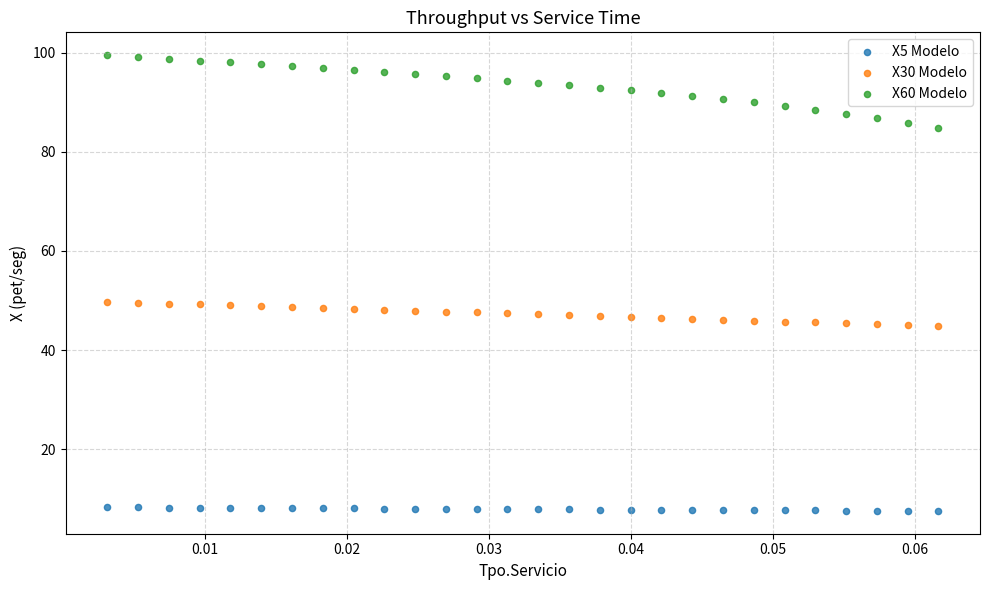

Which series contains the lowest Y value?

X5 Modelo